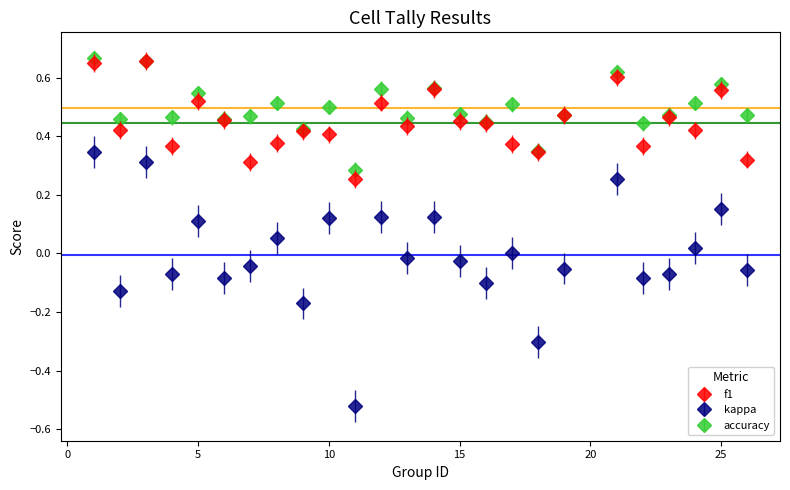

True or false: kappa and accuracy intersect in this chart.

False